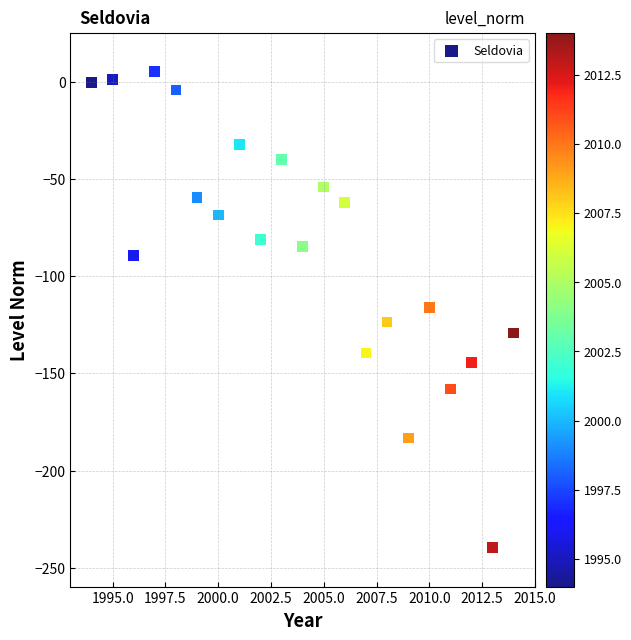

What is the range of X values (max minus min)?

20.0